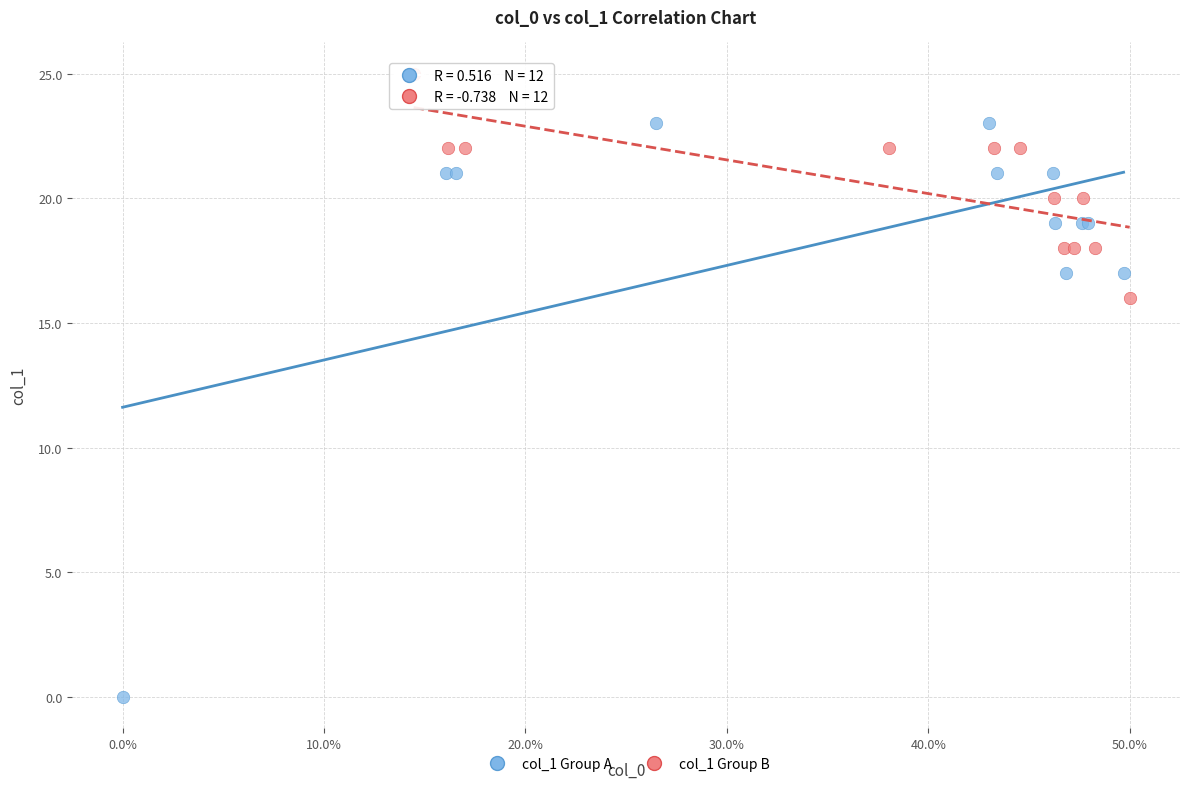

Which series contains the highest Y value?

col_1 Group B